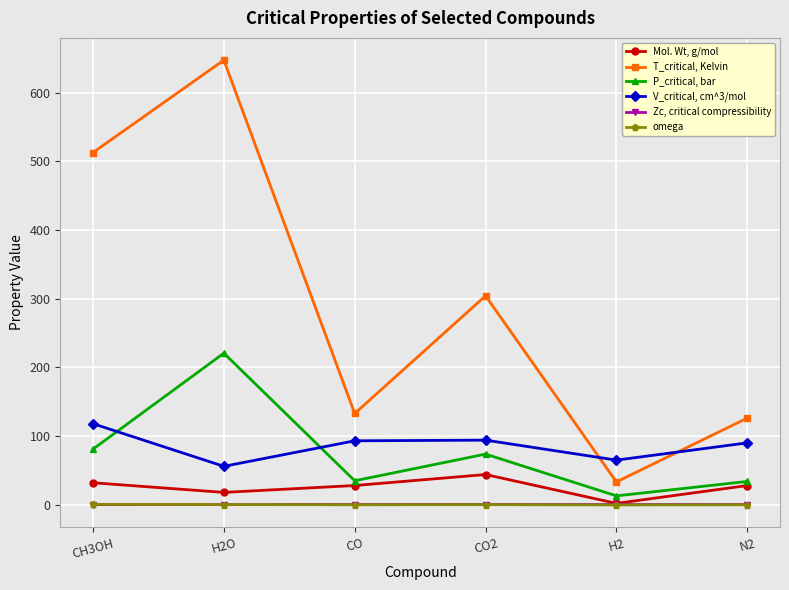

What position from the left is H2O?

2